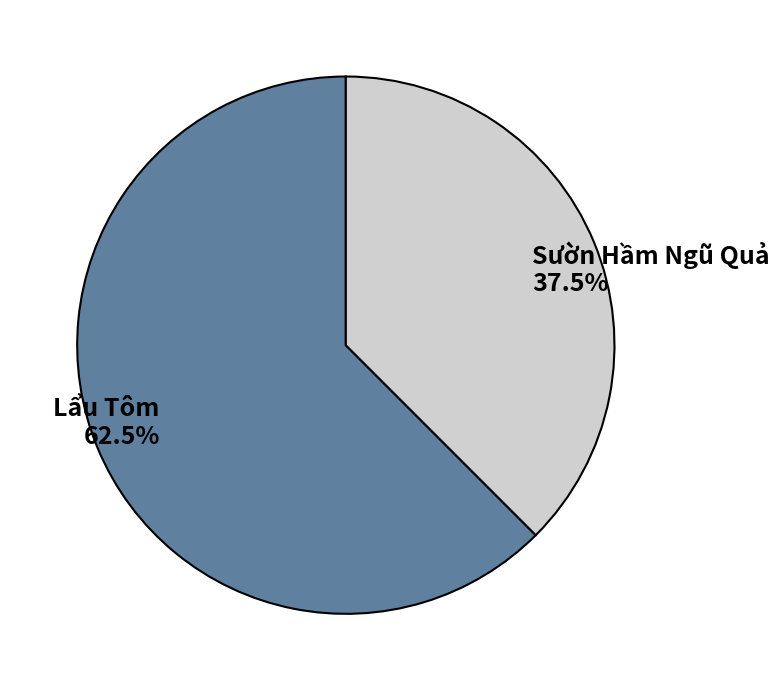

Between Sườn Hầm Ngũ Quả and Lẩu Tôm, which is larger?

Lẩu Tôm